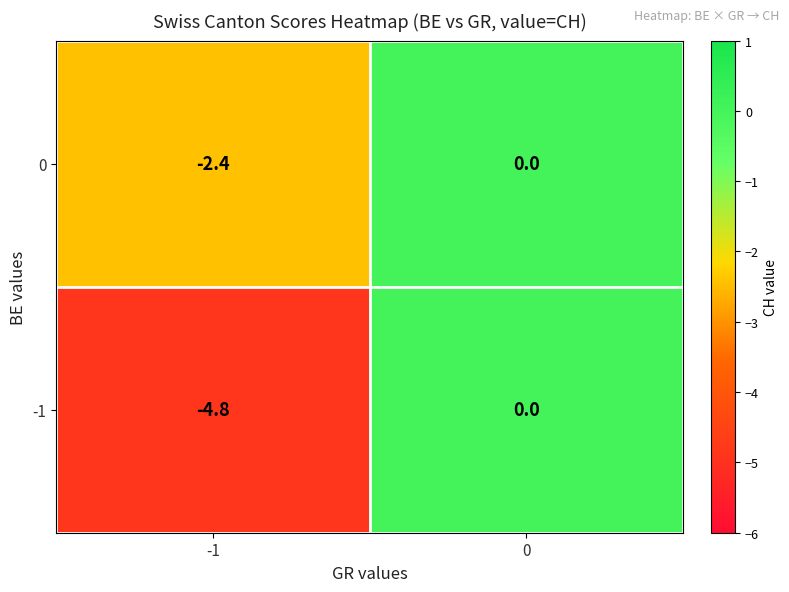

The value of 0 at 0 is 0.0. True or false?

True